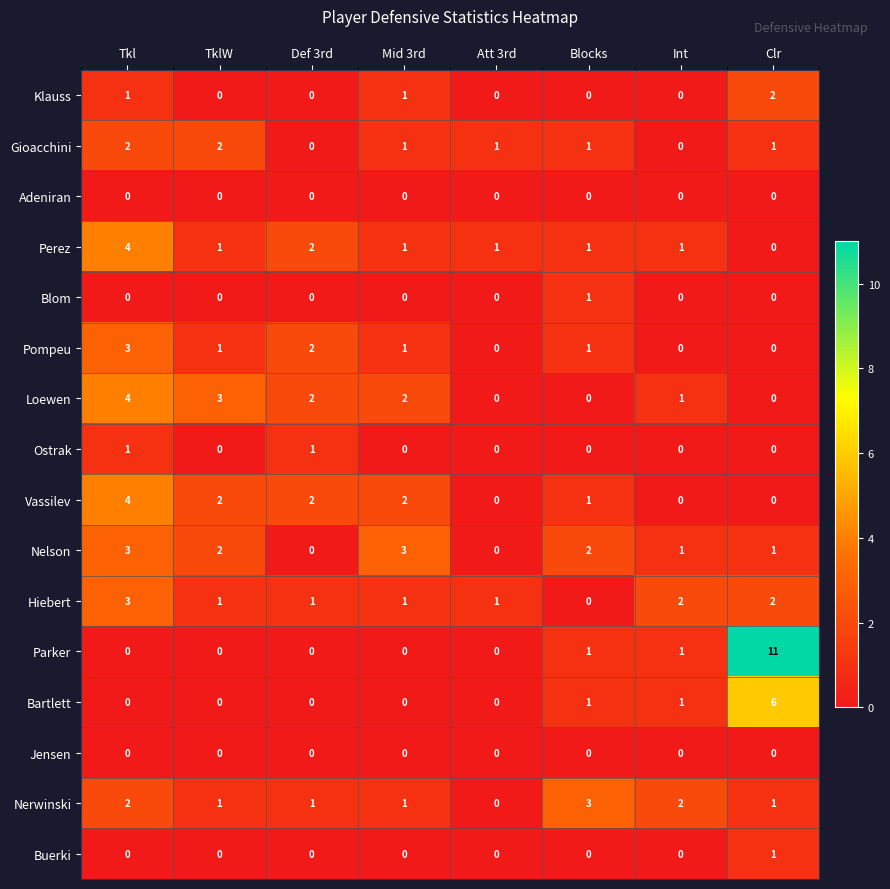

Which label corresponds to the largest value in the chart?

Clr